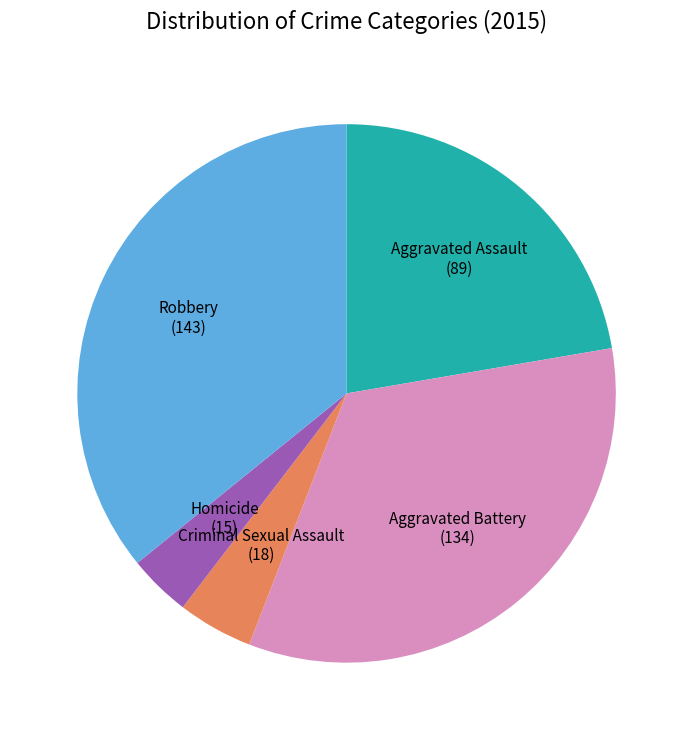

Is Aggravated Assault the majority of the pie?

No